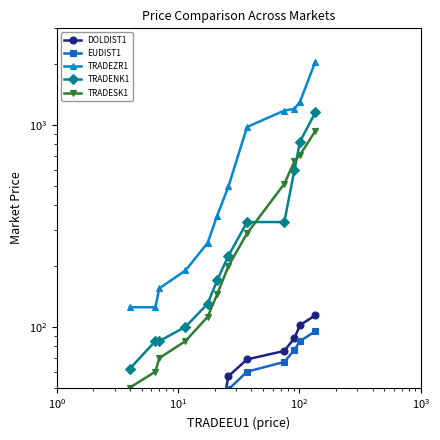

What is the sum of all TRADESK1 values?

3822.0